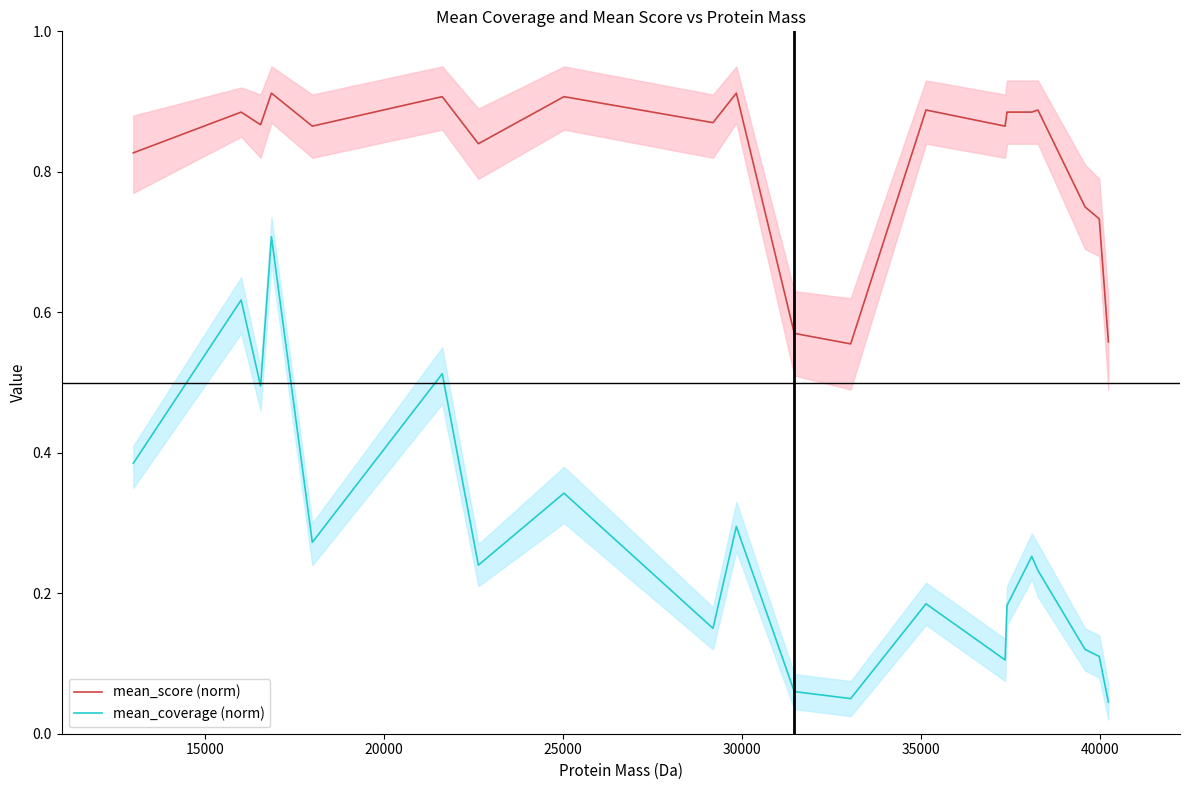

True or false: mean_score (norm) and mean_coverage (norm) cross at least once.

False